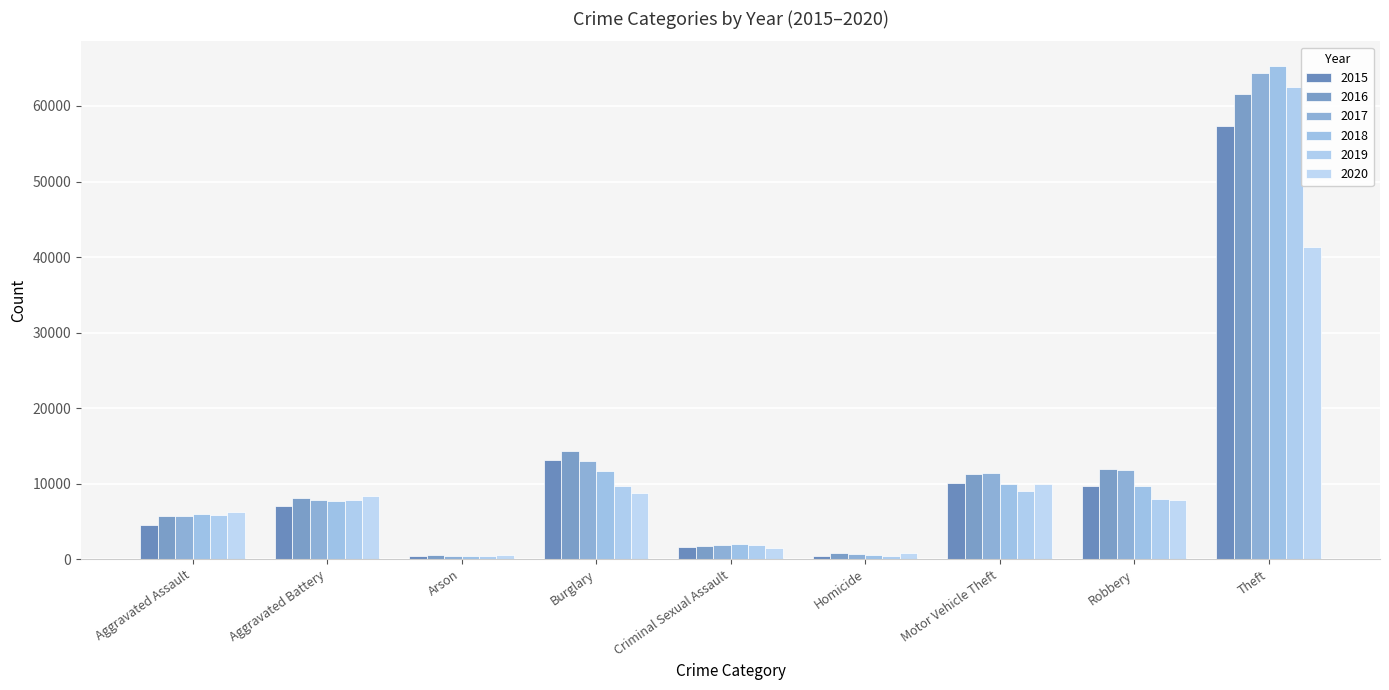

At which category is the sum across all series the highest?

Theft